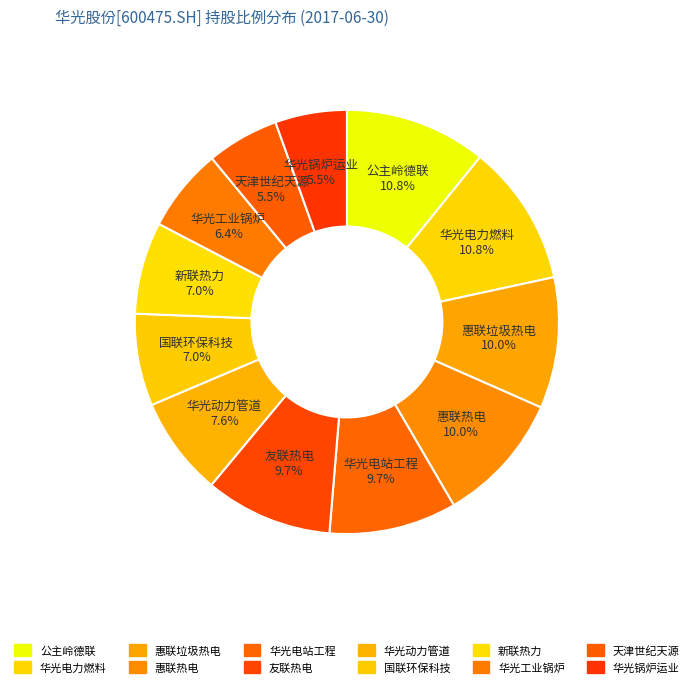

To the nearest percent, what is the difference between the largest and smallest slice percentages?

5%